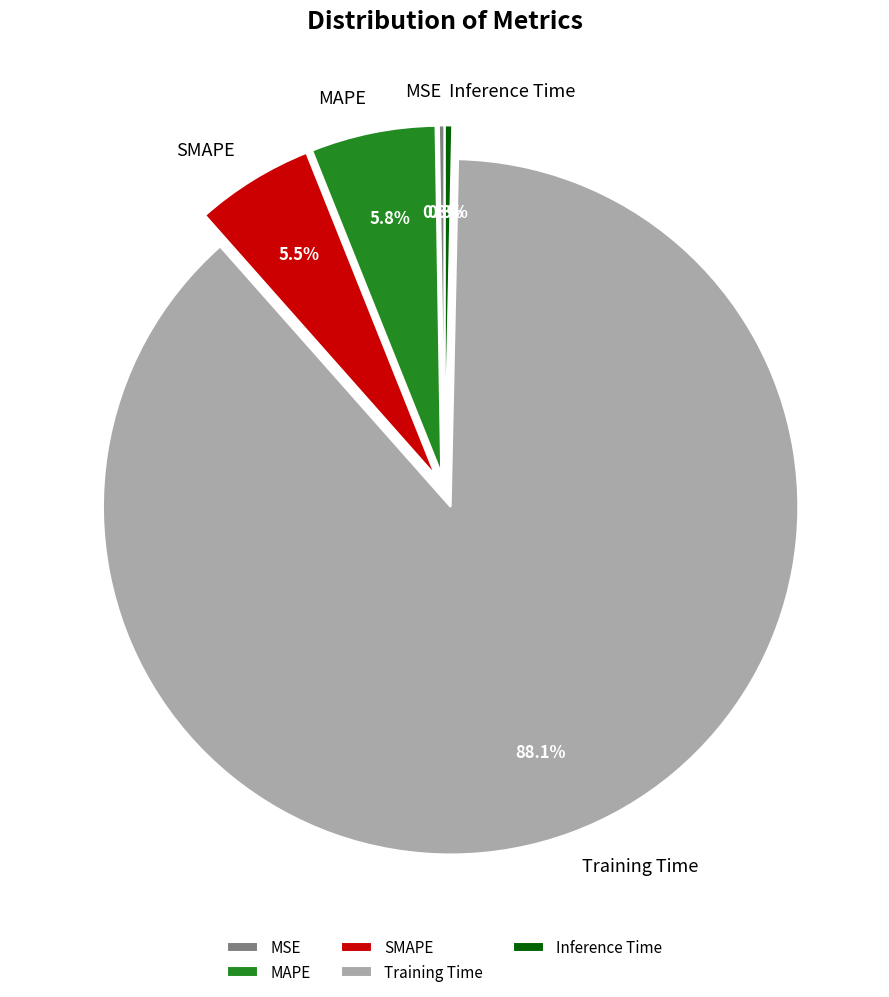

Is the sum of MAPE and Inference Time greater than half?

No